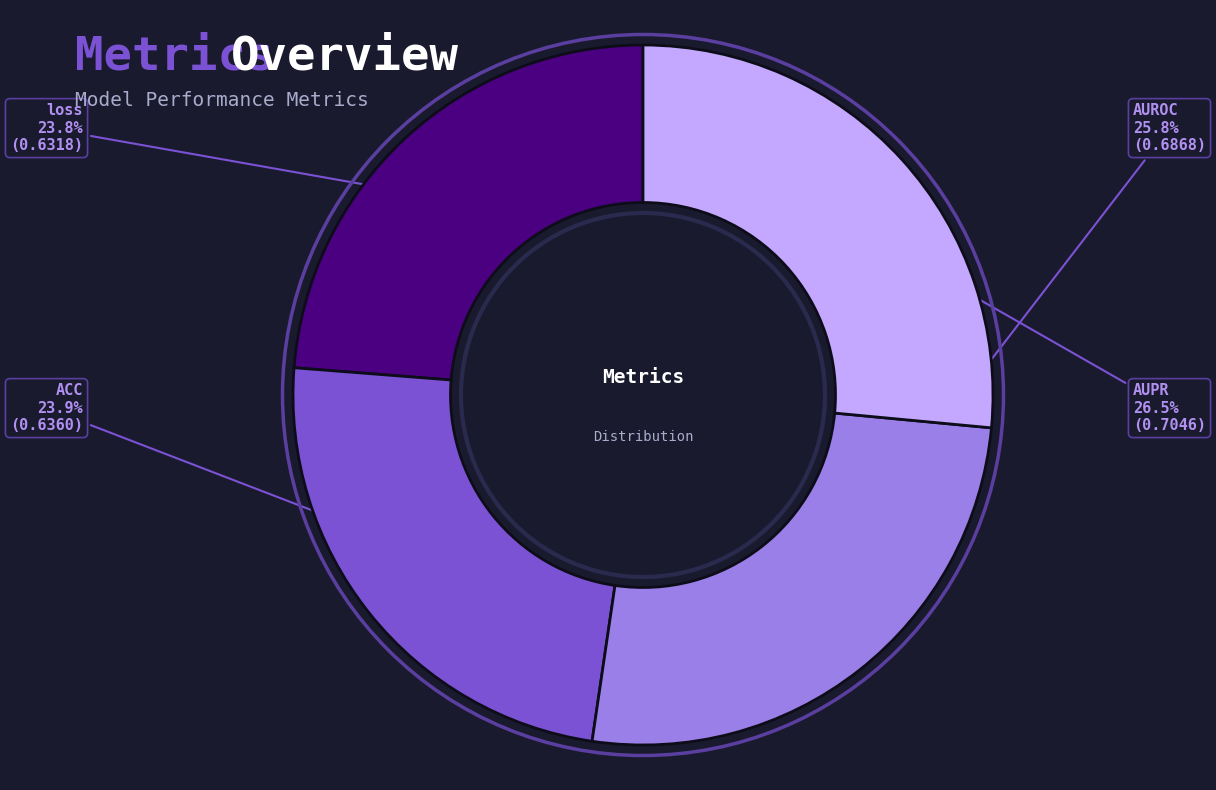

Count the number of slices in the pie.

4